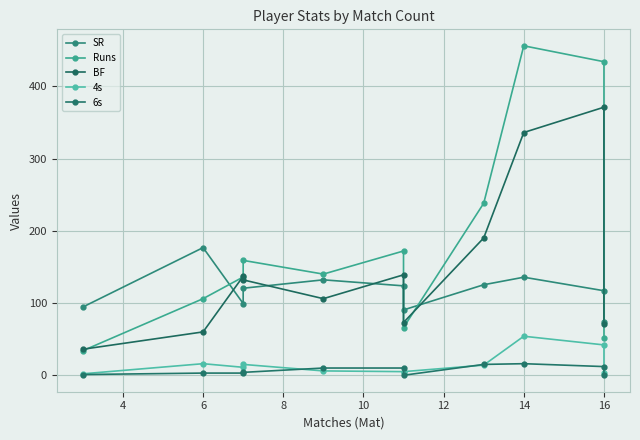

Which series changed the most between 14 and 9?

Runs